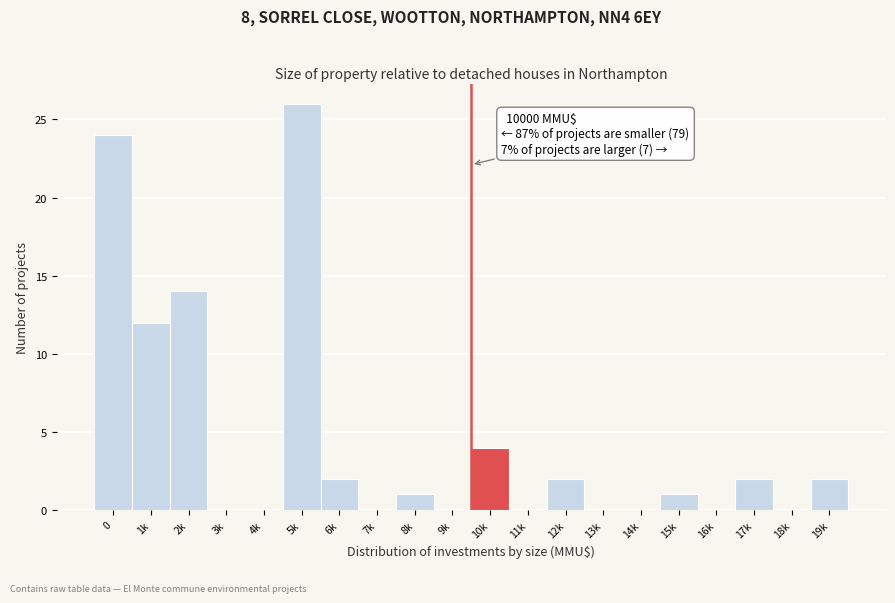

Reading right to left, transcribe all the data shown in this chart.

19k=2	18k=0	17k=2	16k=0	15k=1	14k=0	13k=0	12k=2	11k=0	10k=4	9k=0	8k=1	7k=0	6k=2	5k=26	4k=0	3k=0	2k=14	1k=12	0=24